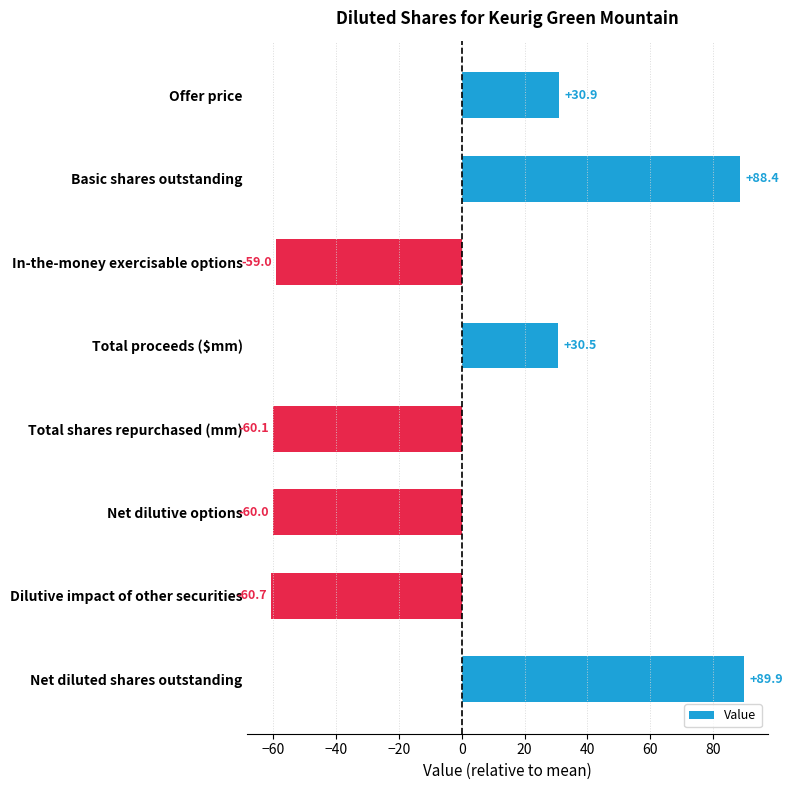

What is the greatest value displayed?

89.9